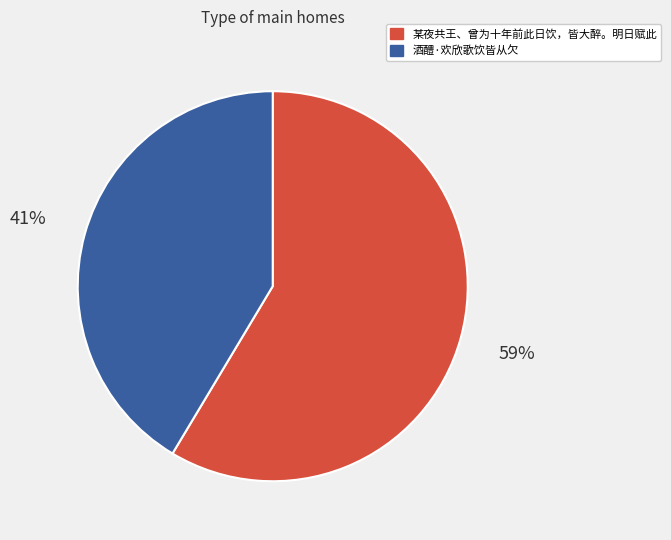

Does any single category account for the majority?

Yes